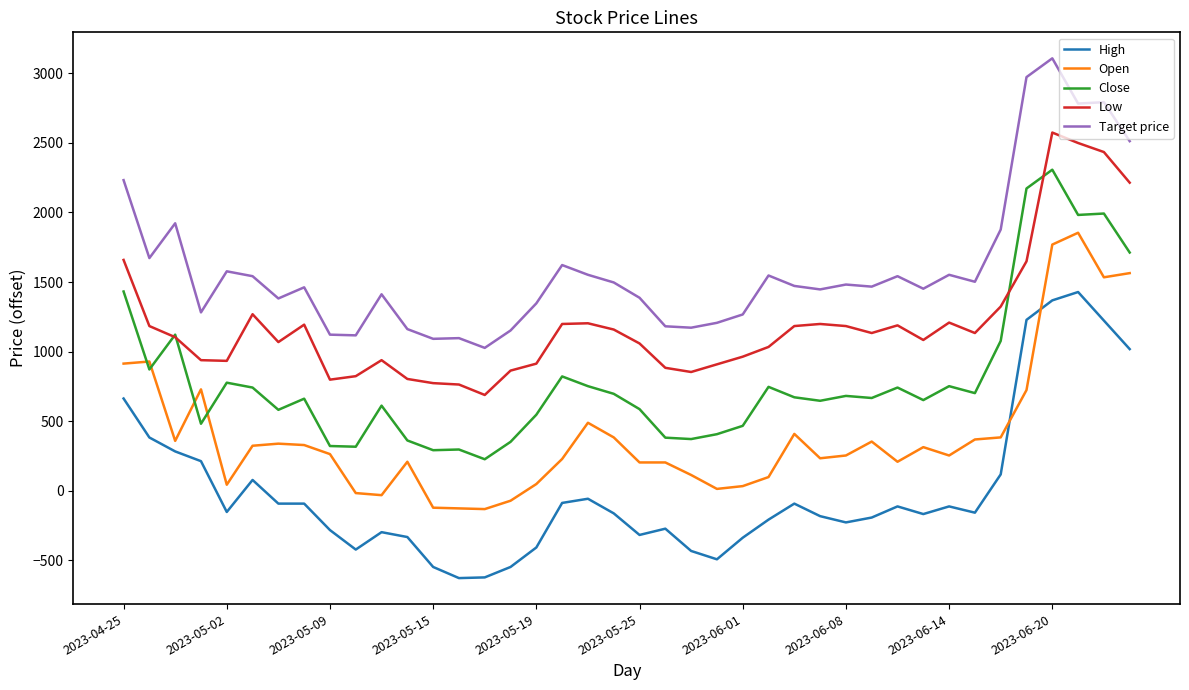

List the series in order of their peak value, lowest first.

High, Open, Close, Low, Target price